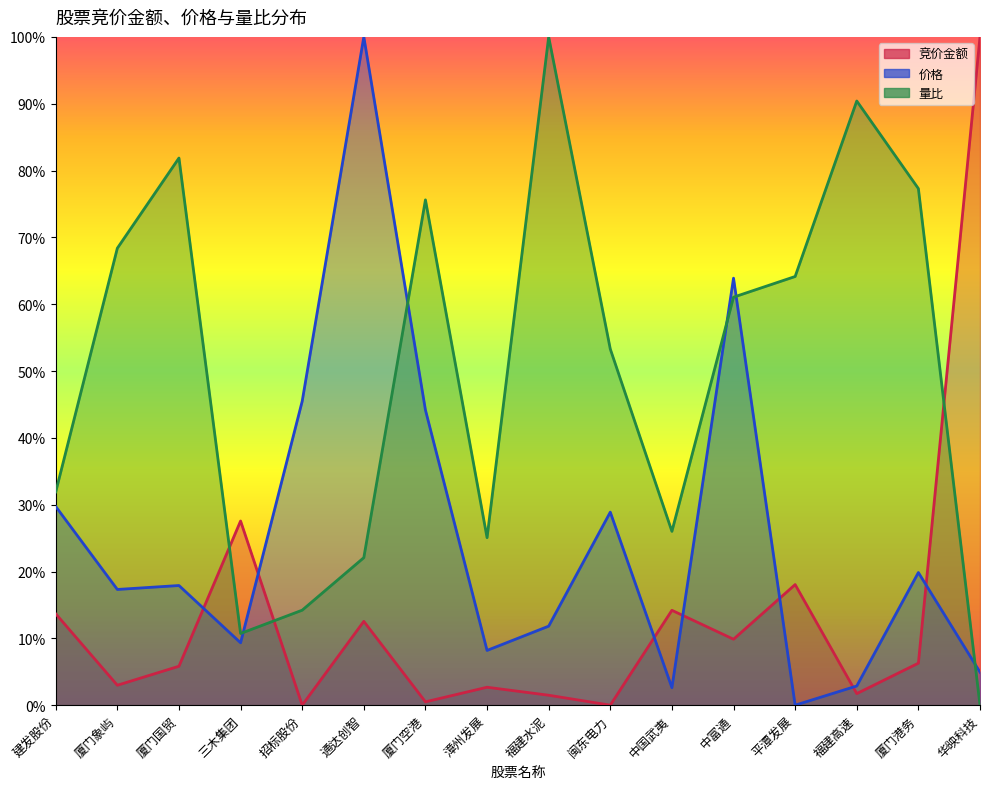

Rank the series by their maximum value, from lowest to highest.

竞价金额, 价格, 量比